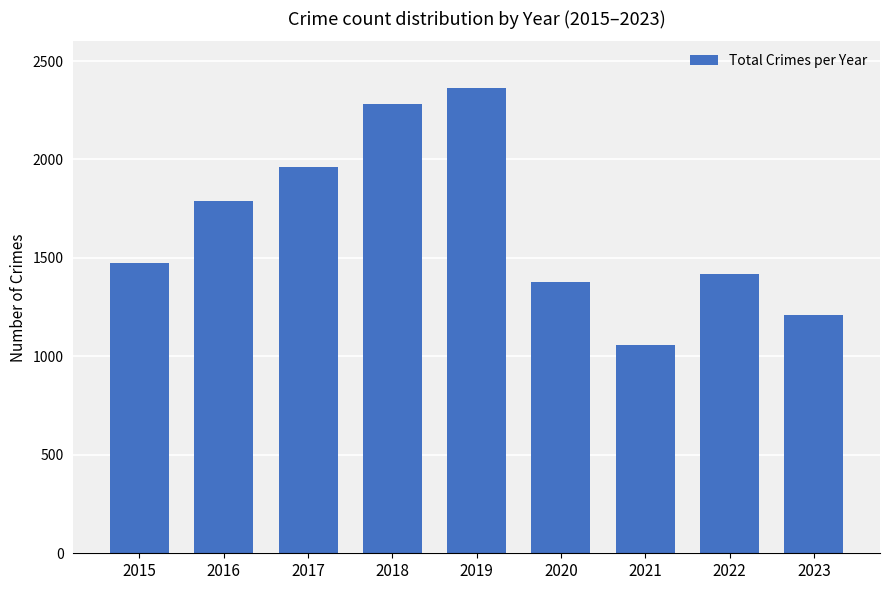

What is the difference between the values at 2021 and 2019?

1306